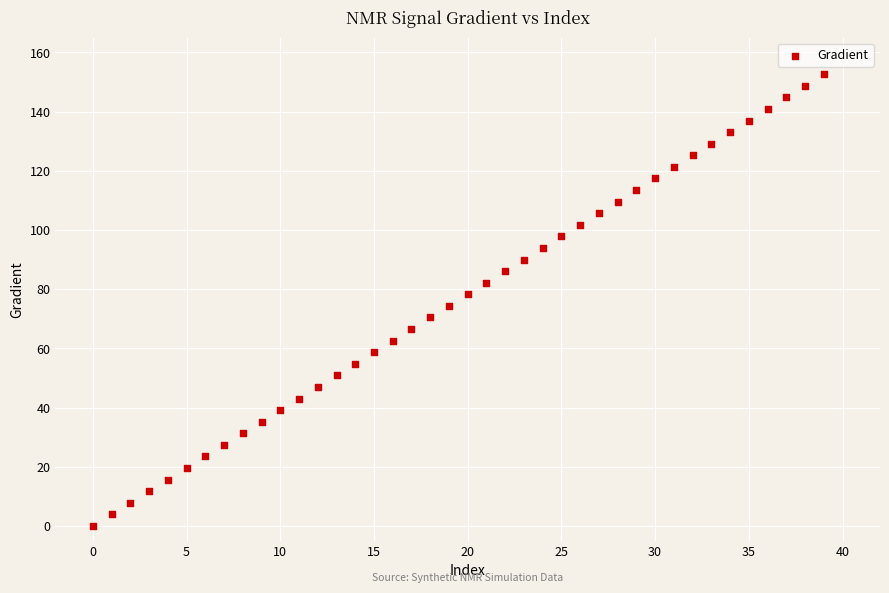

What is the range of Y values (max minus min)?

152.6